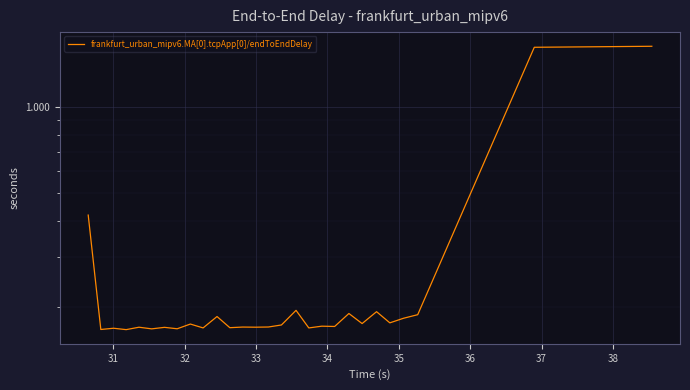

How many interior local valleys (lower than both neighbors) does the data have?

11